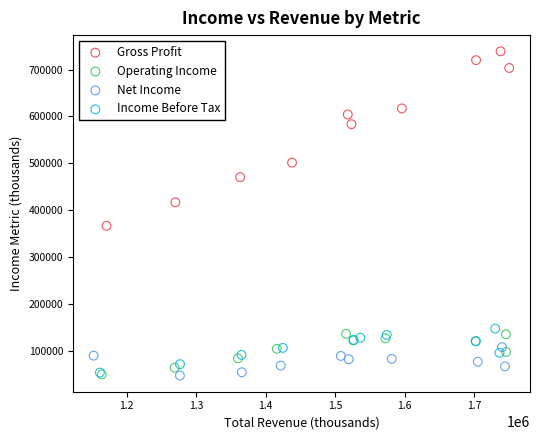

Which series has the widest spread of Y values?

Gross Profit